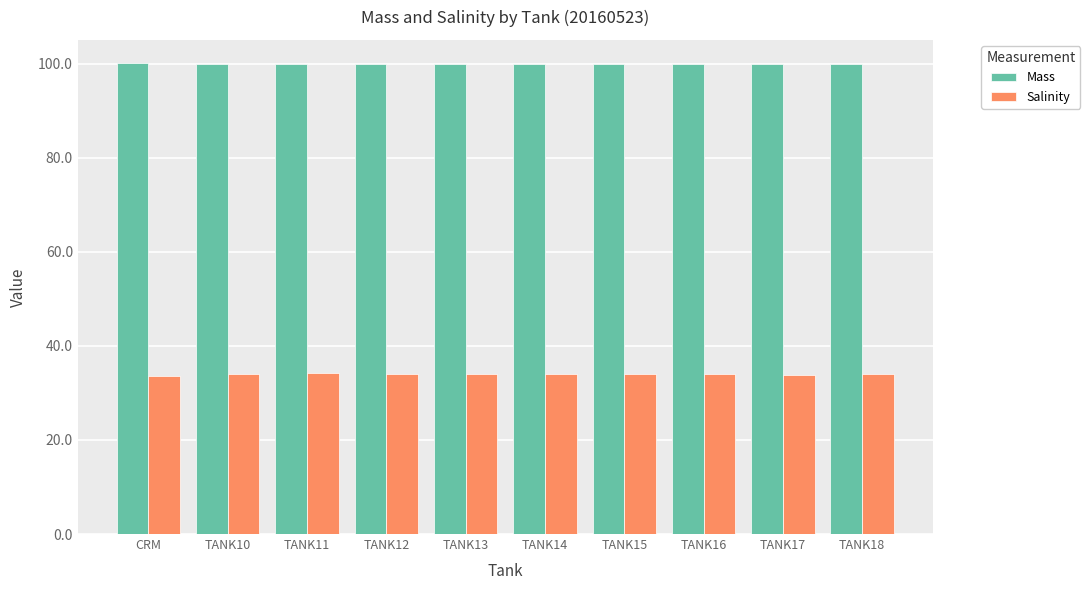

True or false: Salinity has a value of 34.0 at TANK12.

True